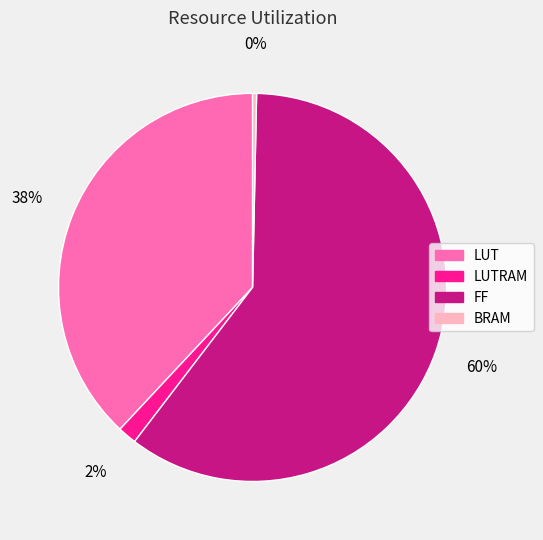

Is there a majority slice in this chart?

Yes